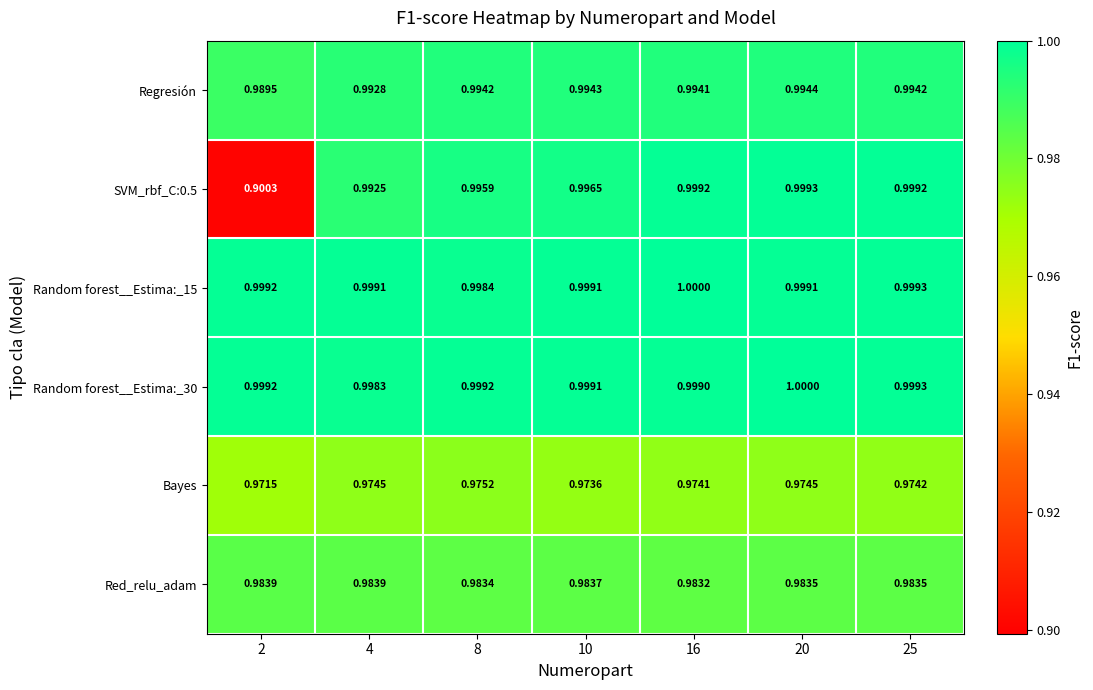

Is the value of SVM_rbf_C:0.5 at 20 greater than the value of Bayes at 8?

Yes